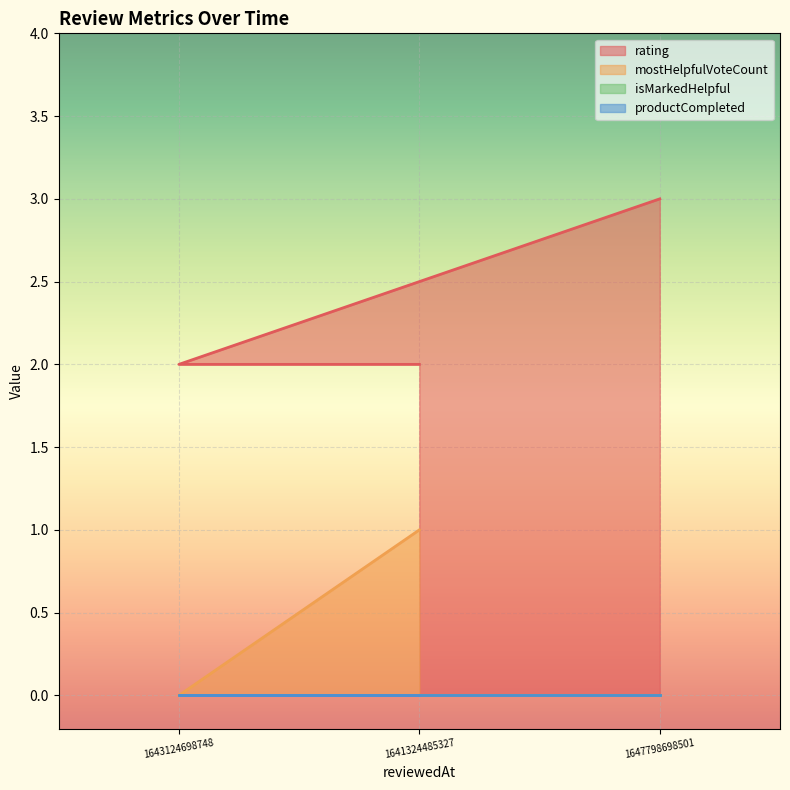

Does the chart display data point markers on the line(s)?

No